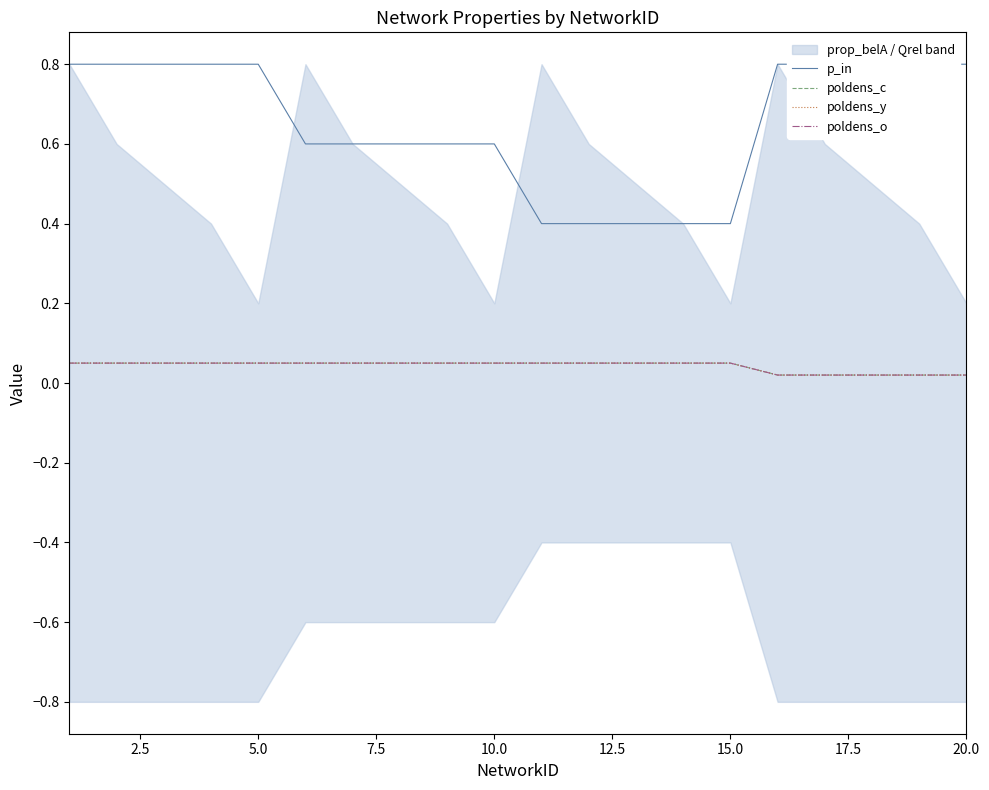

What is the highest value of the p_in series?

0.8